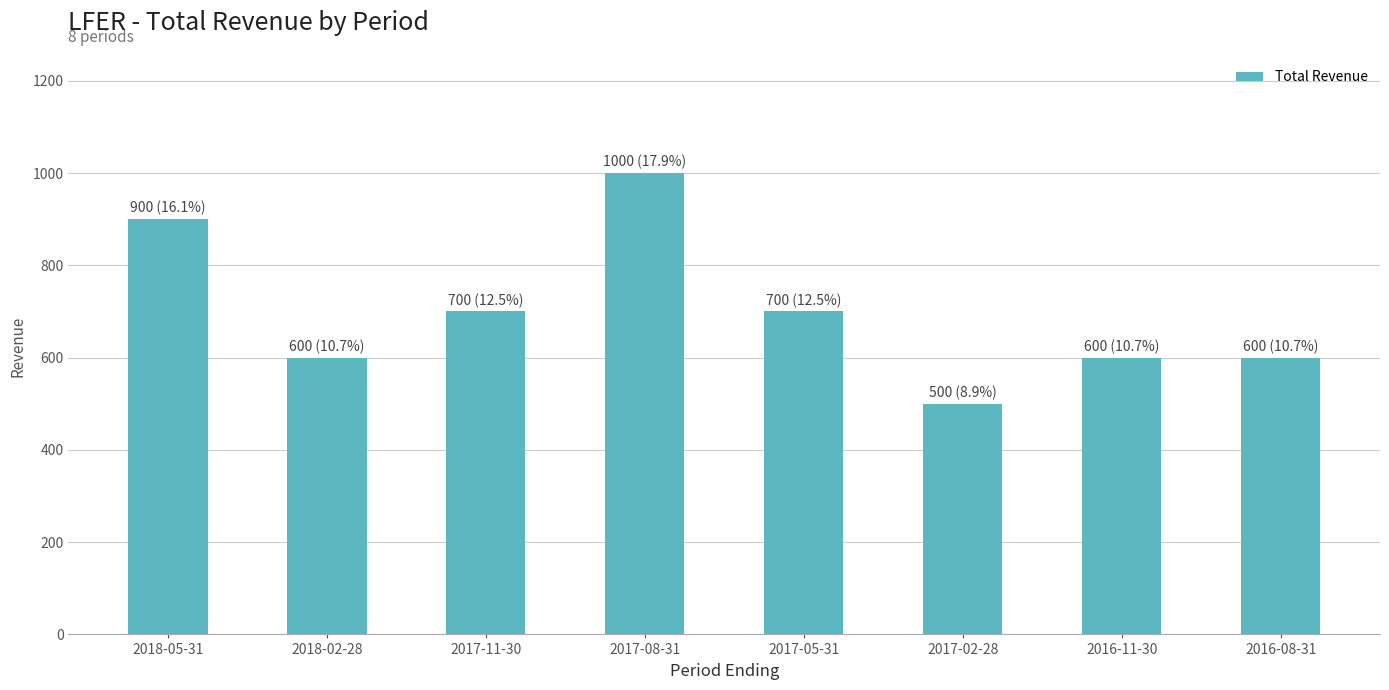

What is the difference between the maximum and minimum values?

500